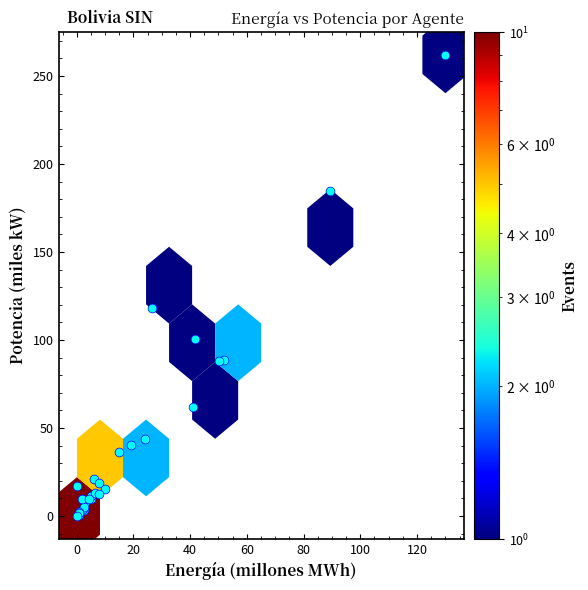

What Y value in the scatter plot is closest to 131?

118.1